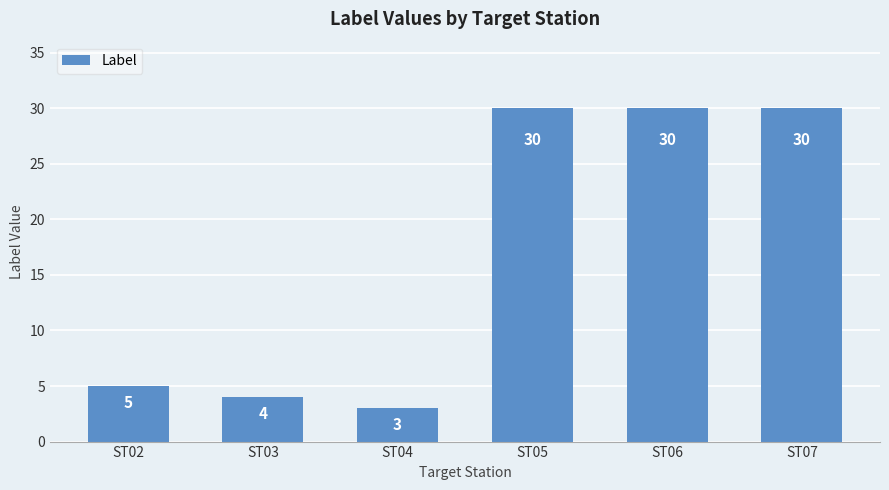

Does the chart contain stacked bars?

No